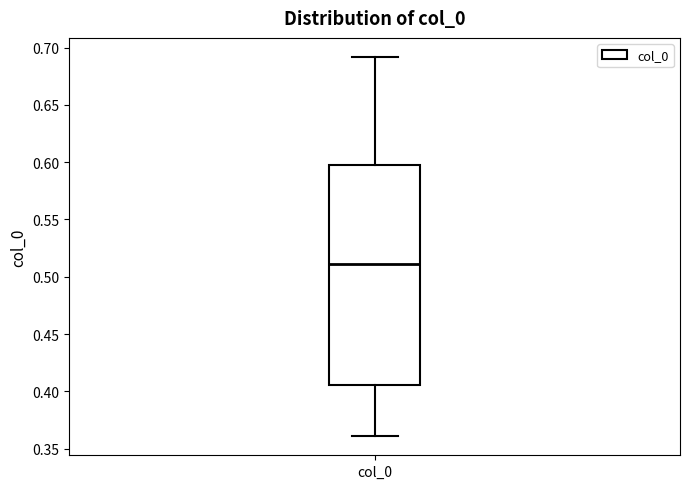

Where is the lower edge of the box for col_0 on the y-axis? The values are not printed on the chart, so give them approximately, as read against the axis.

0.405